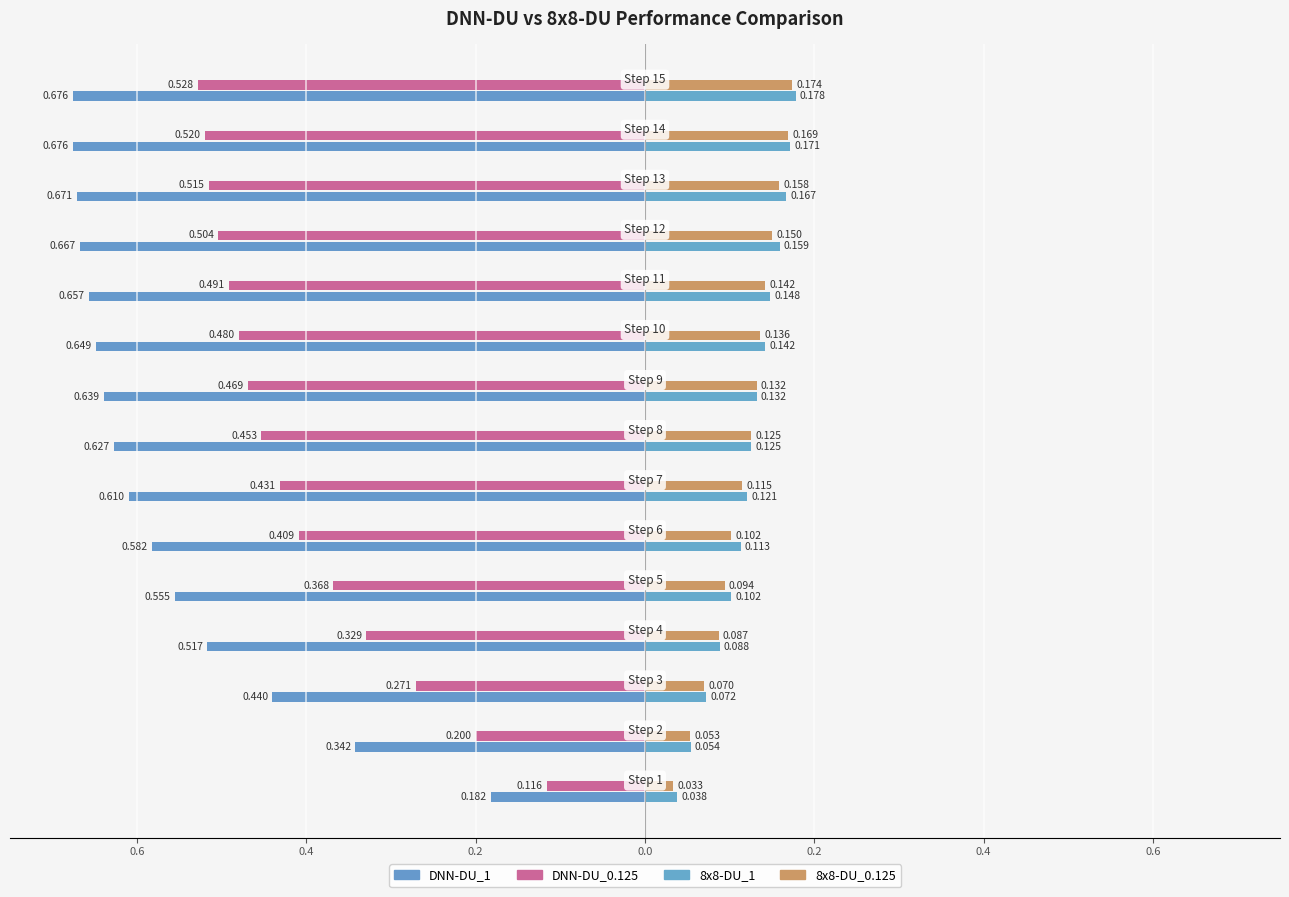

What is the approximate value of 8x8-DU_1 at Step 2?

0.1